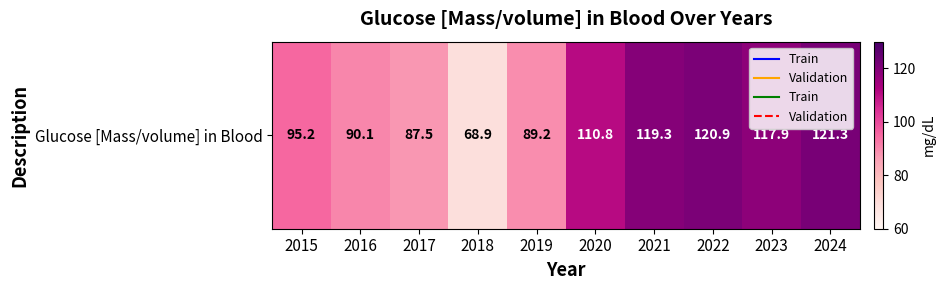

Which category has the lowest value across all series?

2018